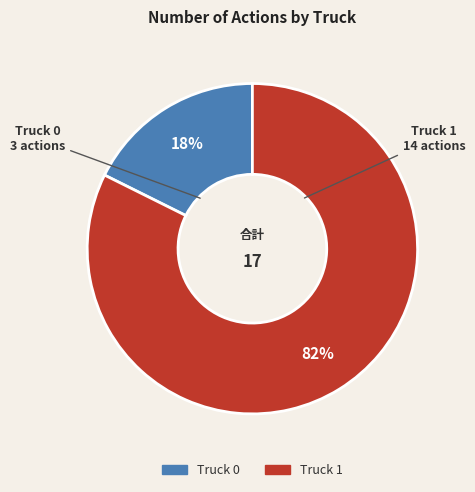

Is it true that Truck 1 is 82% of the pie?

True